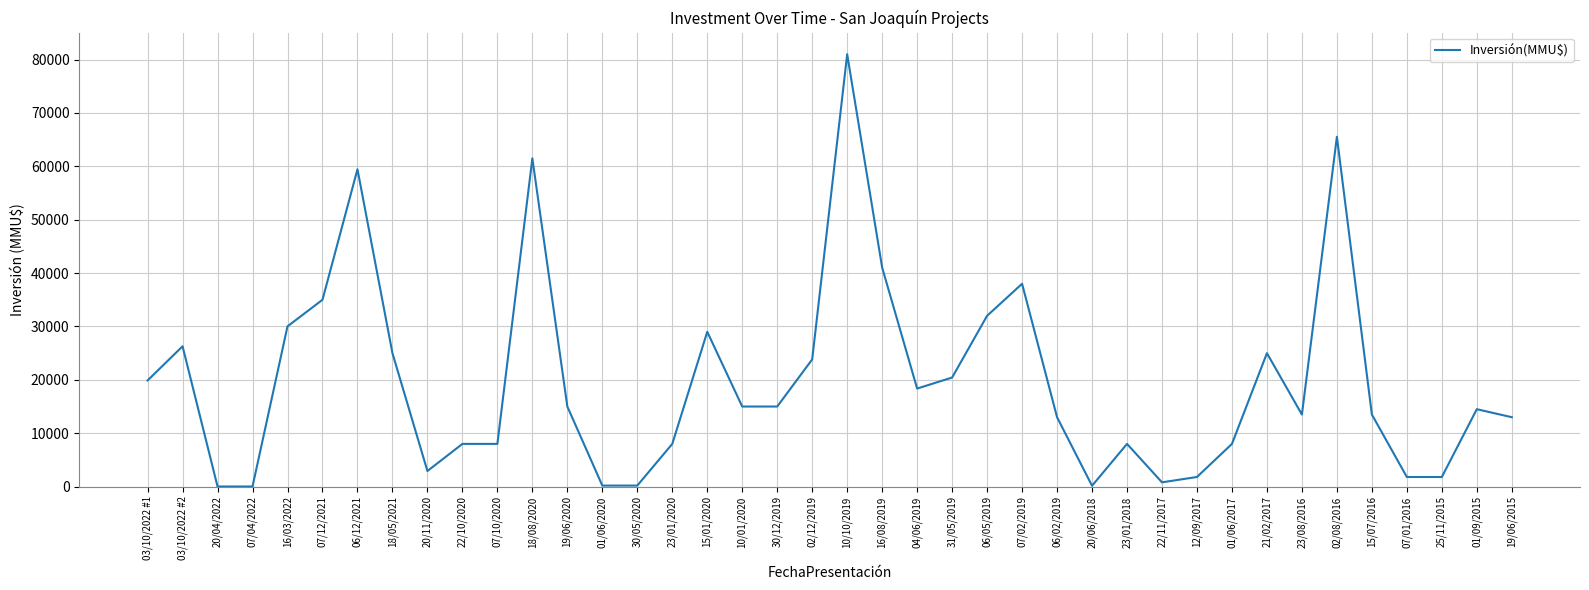

What position from the right is 23/08/2016?

7